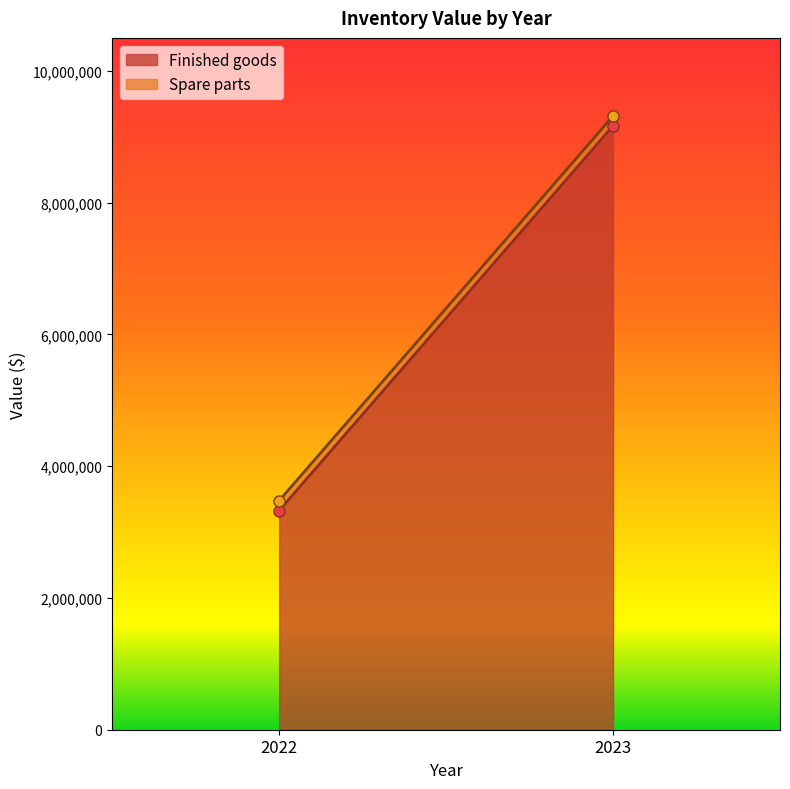

What is the difference between the Spare parts values at 2023 and 2022?

1047